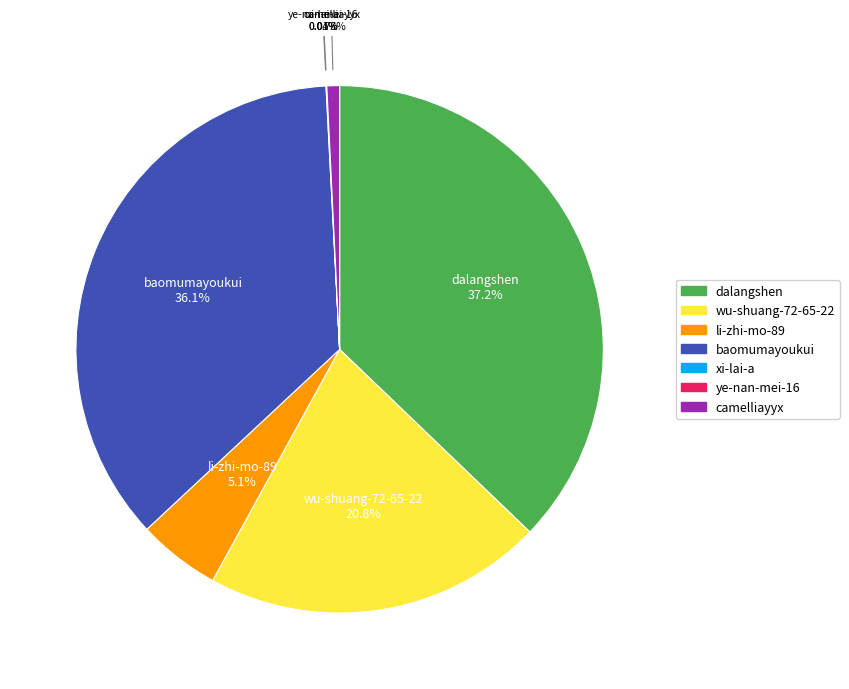

Combined, do dalangshen and wu-shuang-72-65-22 account for over 50%?

Yes